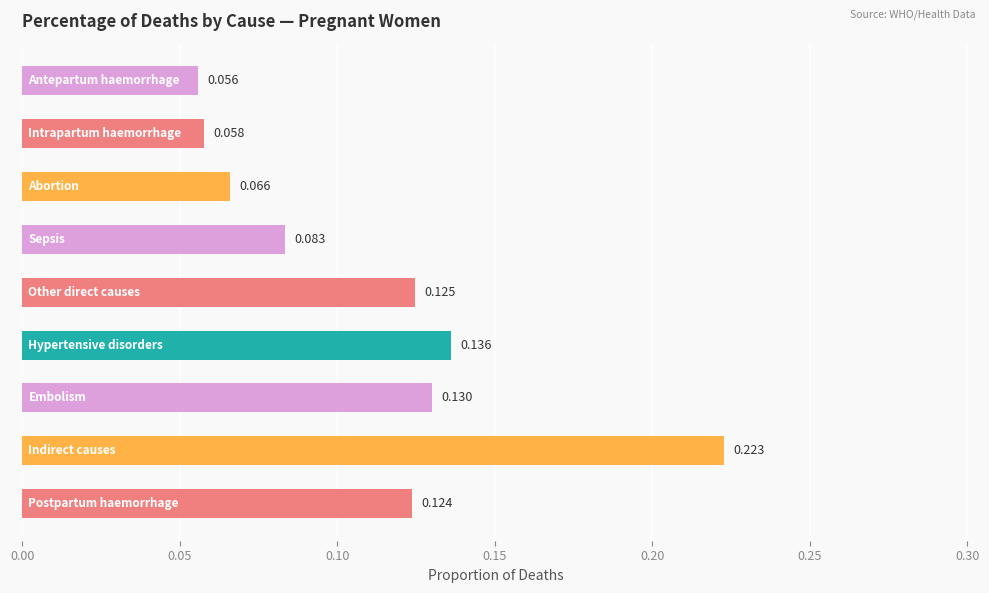

Rank the categories by value from lowest to highest.

Antepartum haemorrhage, Intrapartum haemorrhage, Abortion, Sepsis, Postpartum haemorrhage, Other direct causes, Embolism, Hypertensive disorders, Indirect causes